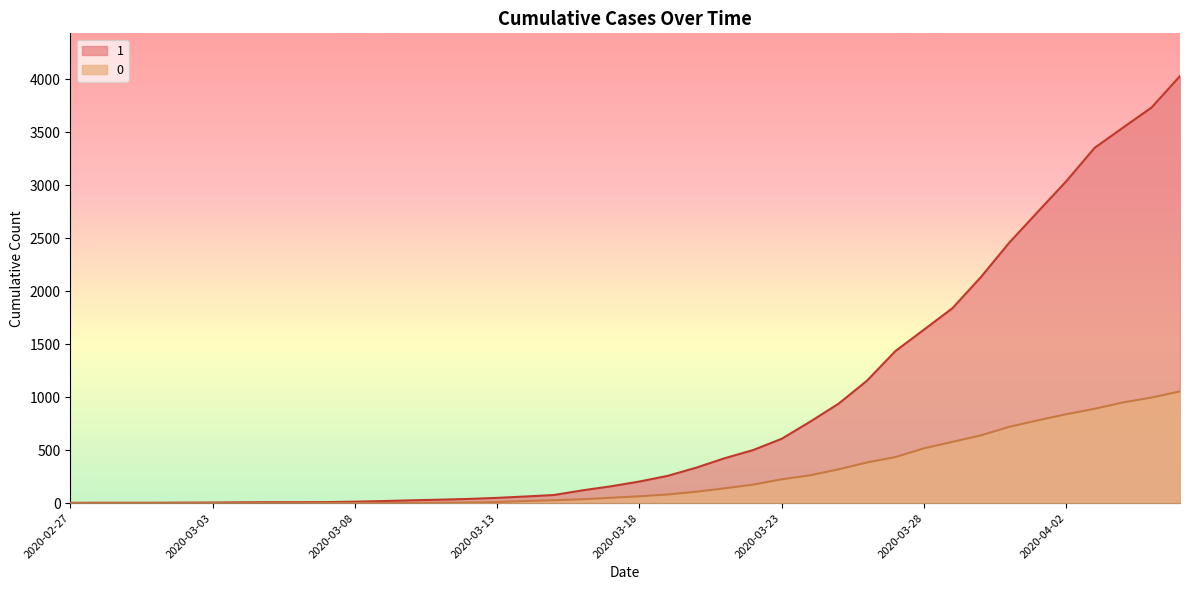

Which series has the largest total across all categories?

1